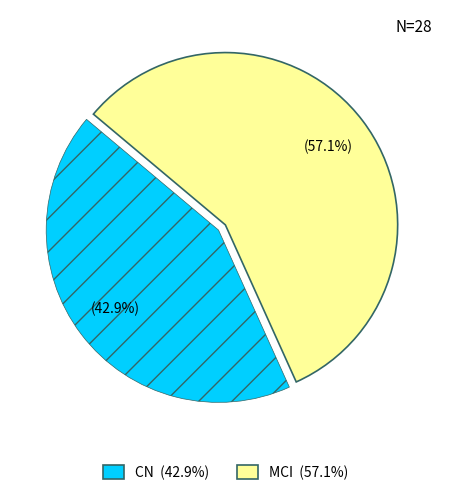

How many segments does this pie chart have?

2